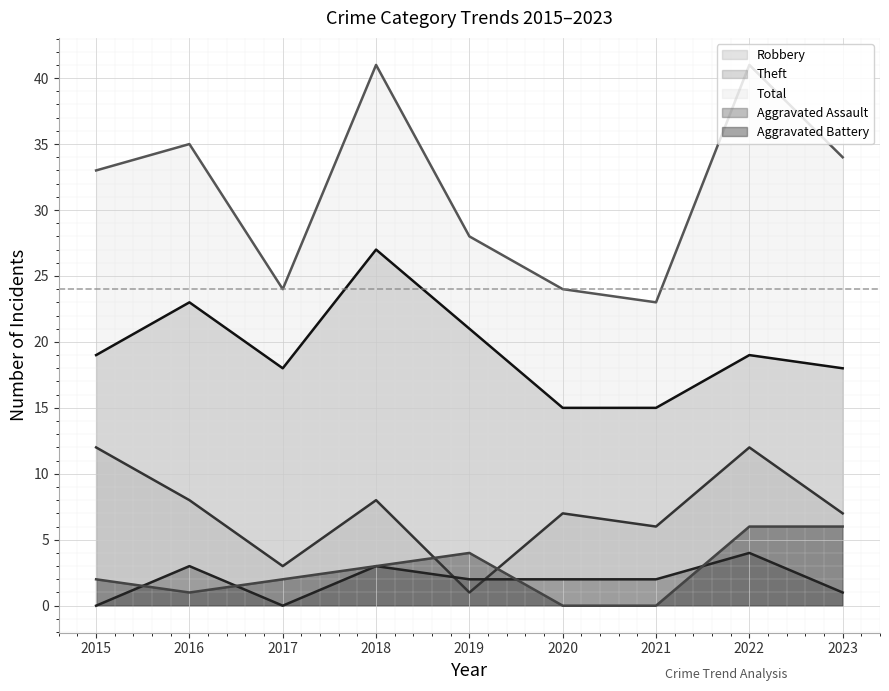

What is the difference between the Total values at 2022 and 2021?

18